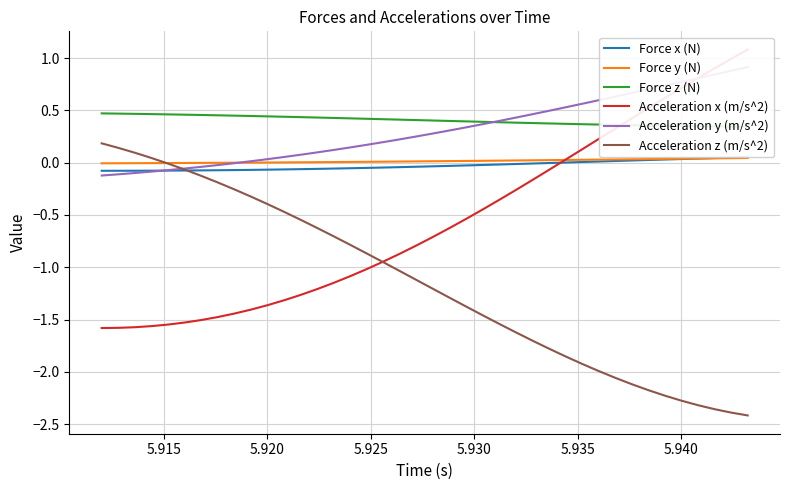

The Force y (N) series shows 0.0 at 5.920. True or false?

True